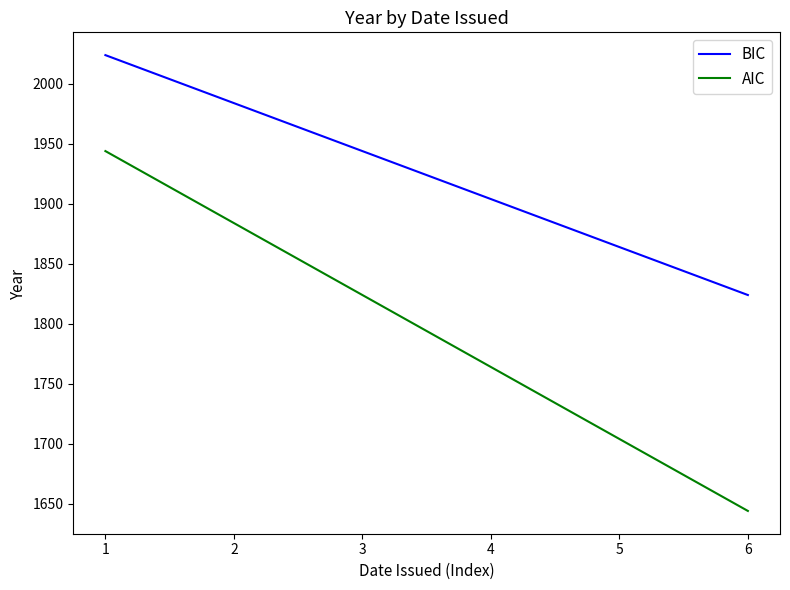

True or false: AIC and BIC intersect in this chart.

False